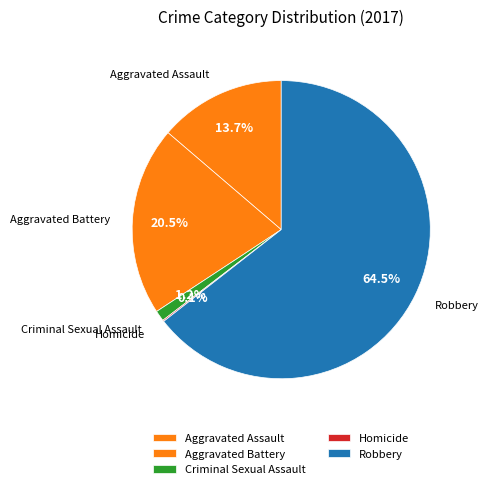

Approximately how many times larger is the value at Aggravated Battery compared to Aggravated Assault?

1.5